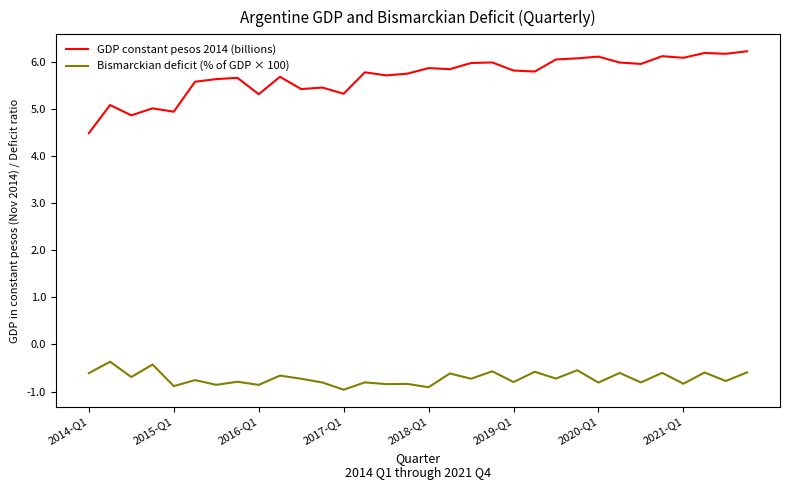

Is this an area chart (filled region under the line)?

No